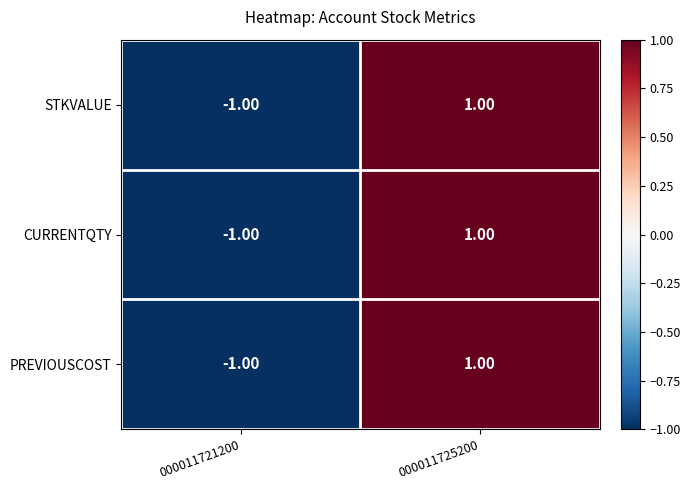

Is the value of STKVALUE at 000011721200 greater than the value of CURRENTQTY at 000011725200?

No